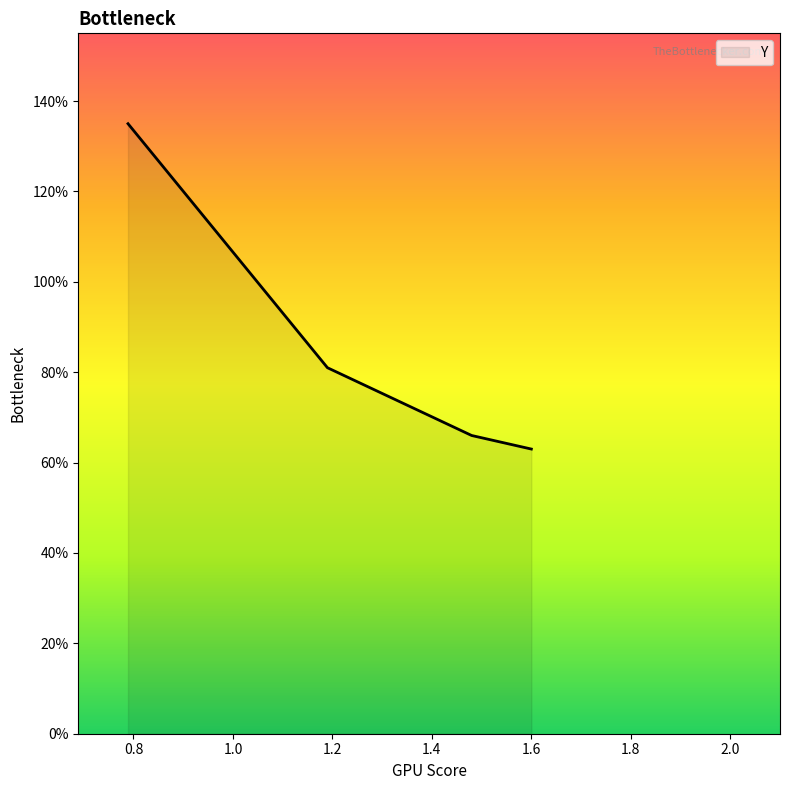

List the labels in order of value, smallest first.

1.6, 1.48, 1.19, 0.789